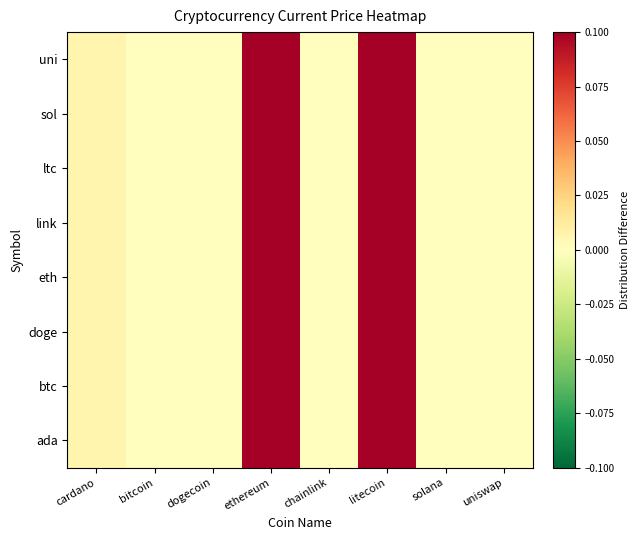

Between cardano and uniswap, which is larger?

cardano